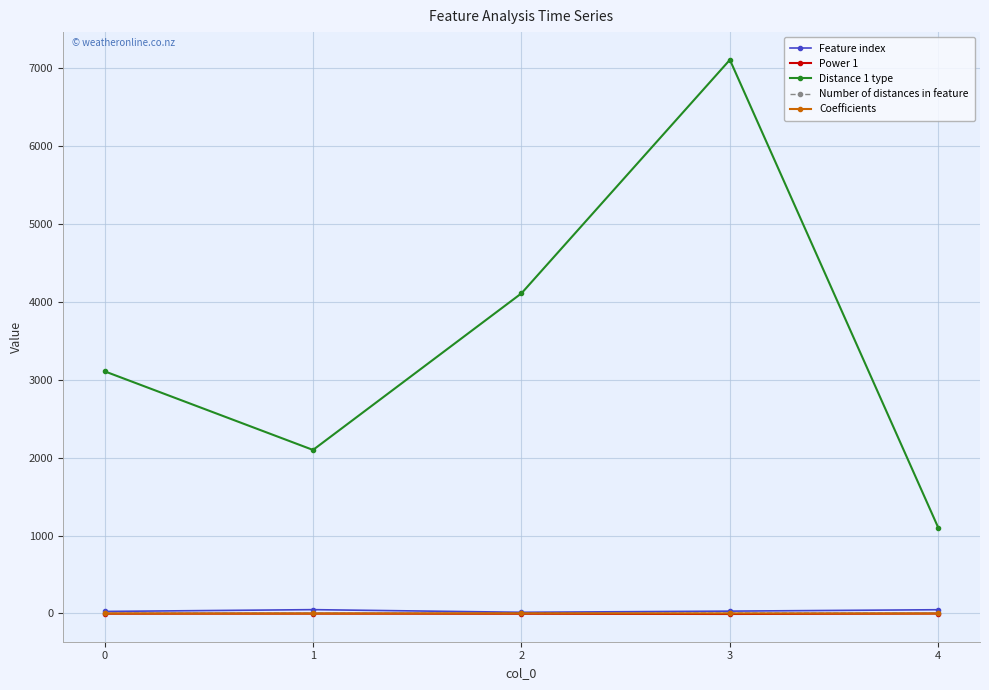

Where is the first local maximum for Distance 1 type?

3